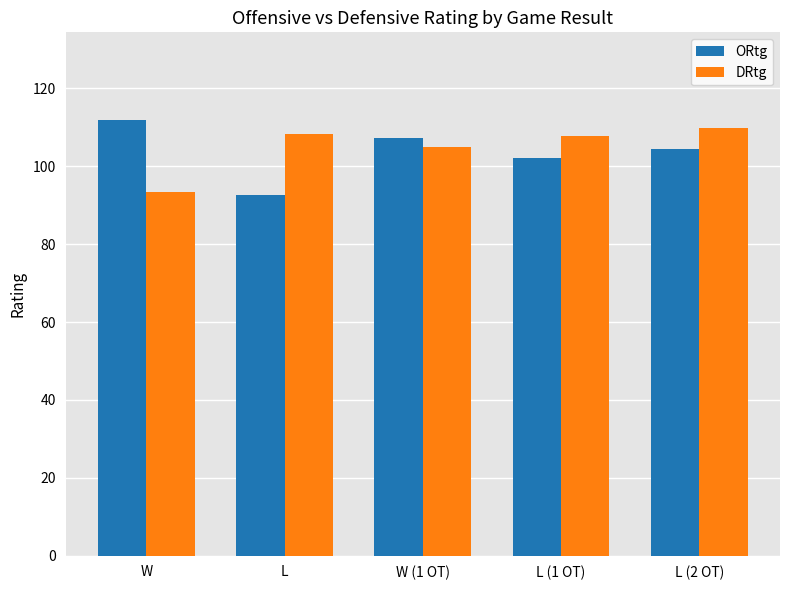

How many bars are there in total?

10